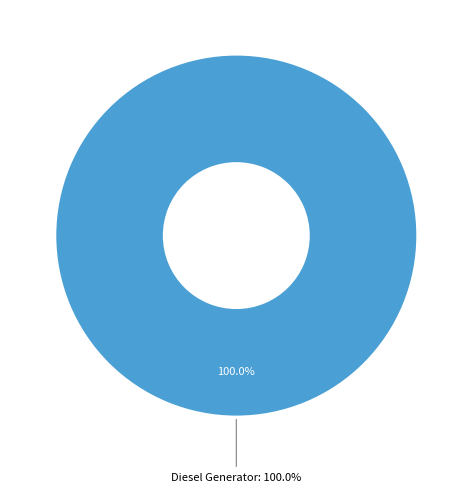

True or false: Owned Batteries accounts for 0% of the total.

True